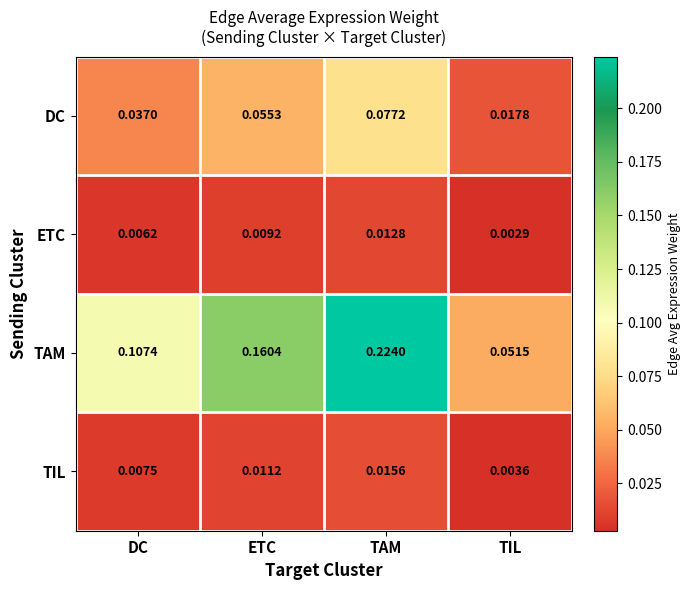

At how many categories does at least one series exceed 0?

4